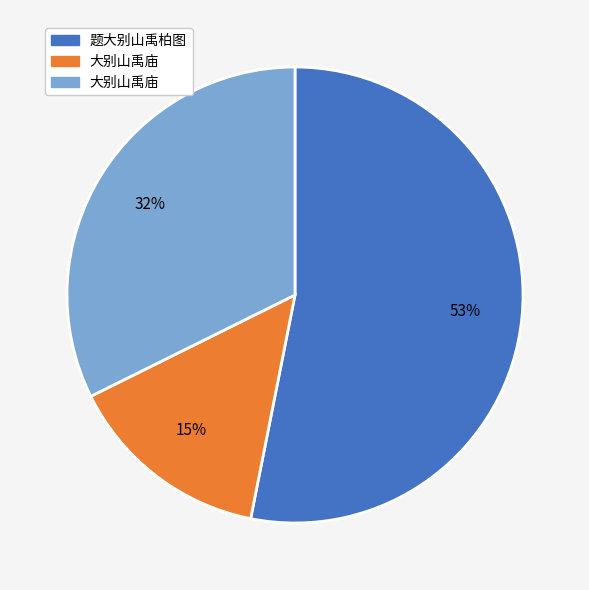

To the nearest percent, what is the average slice percentage?

33%